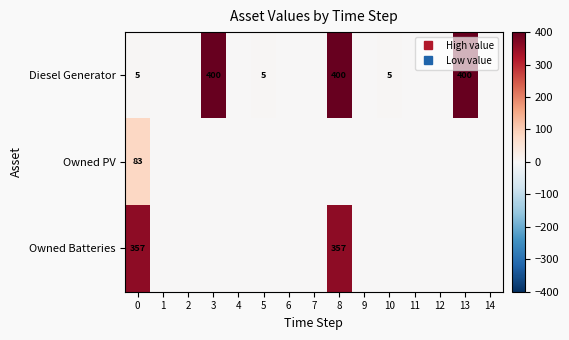

At which label does Diesel Generator reach its minimum?

1